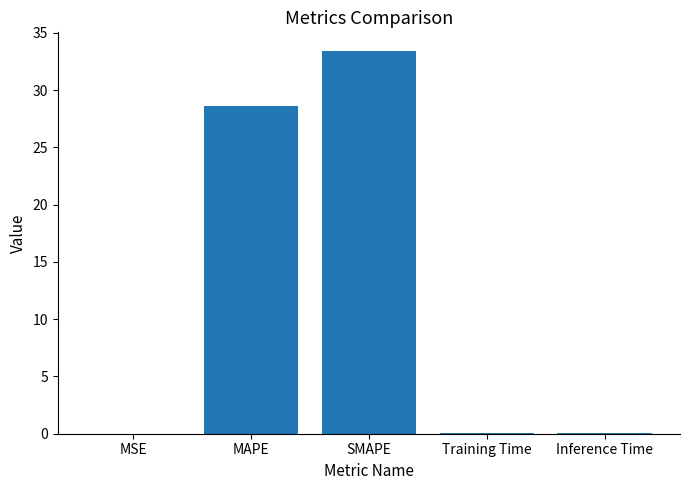

What is the maximum value shown in the chart?

33.4